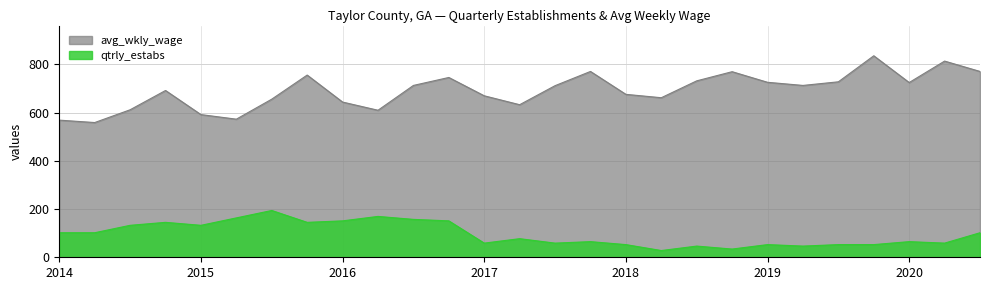

How many interior local peaks does the avg_wkly_wage series have?

7